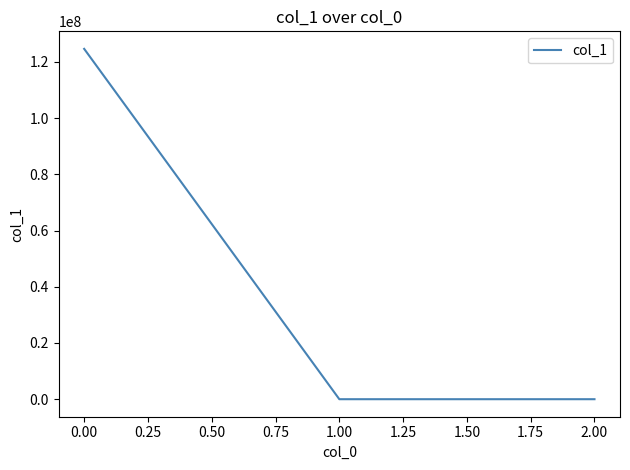

What is the difference between the maximum and second lowest values?

124662626.6